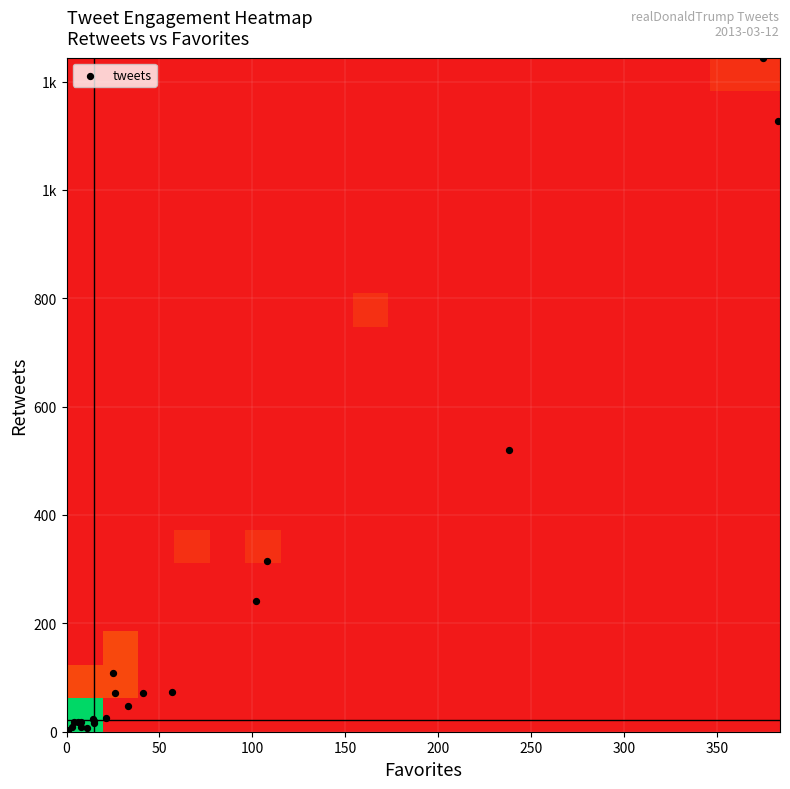

How many distinct data groups are displayed?

1